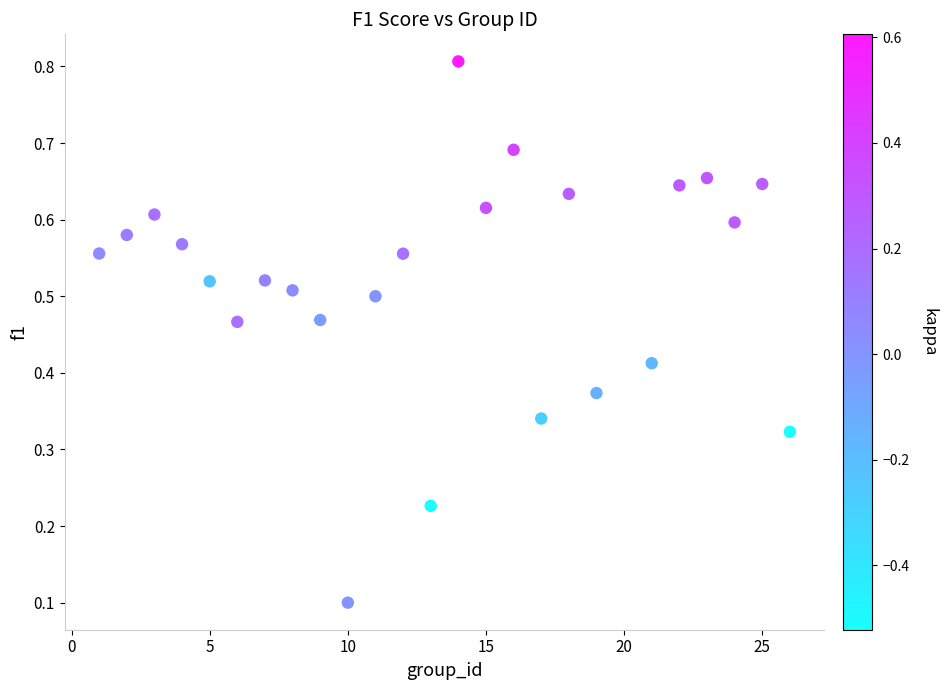

What is the range of X values (max minus min)?

25.0